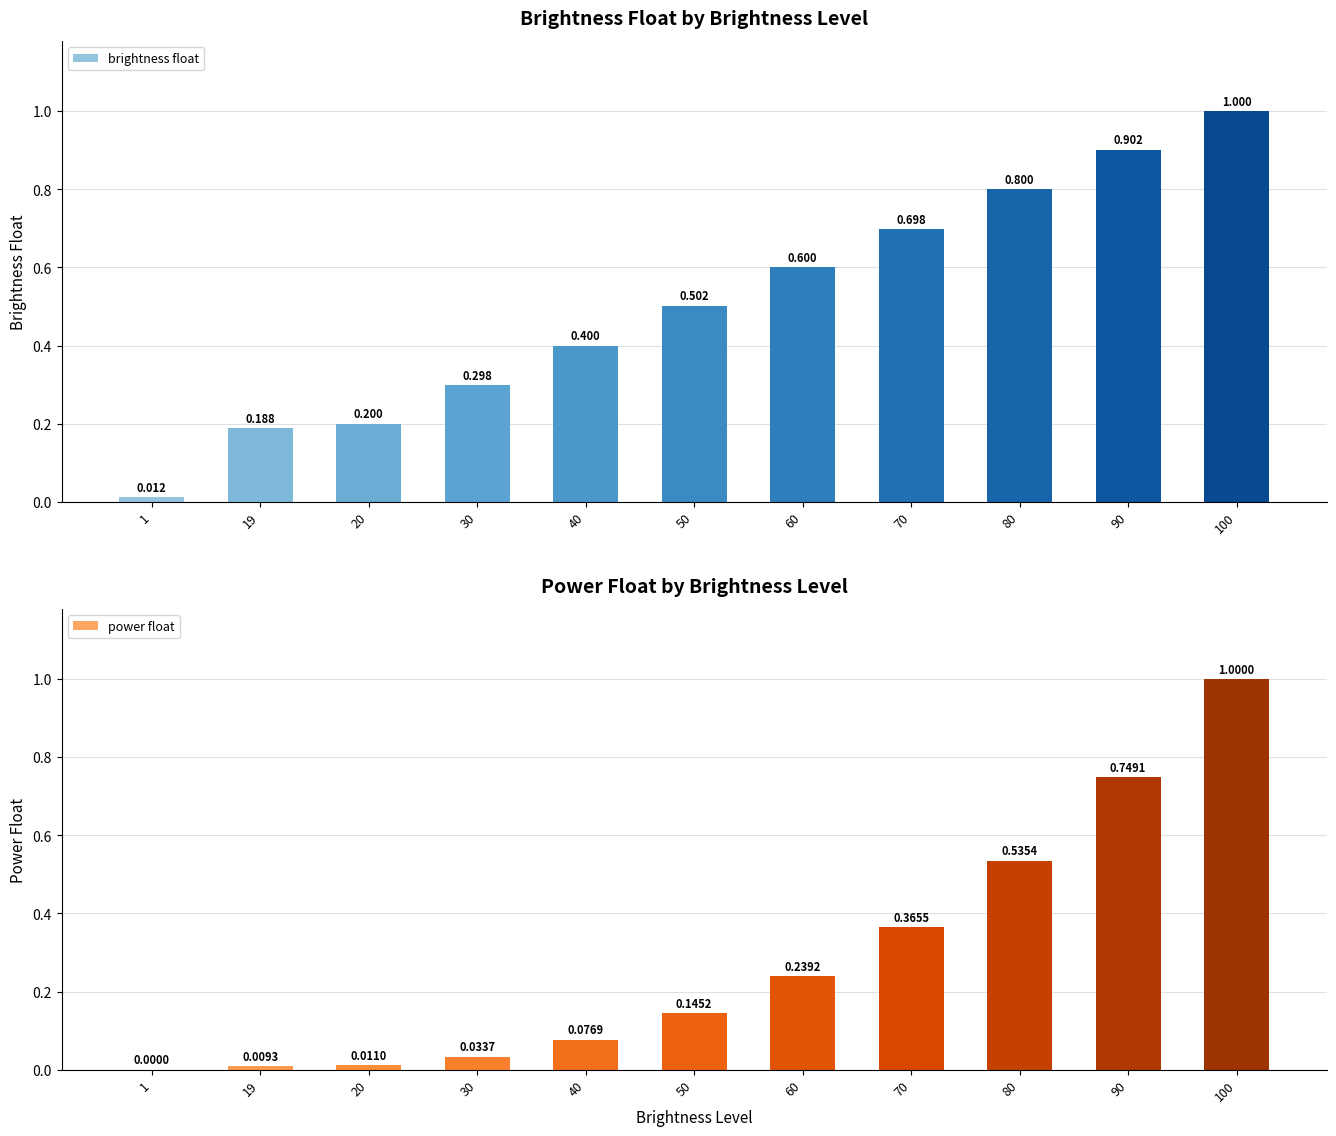

What is the value of the brightness float bar at the 2nd from the left?

0.2